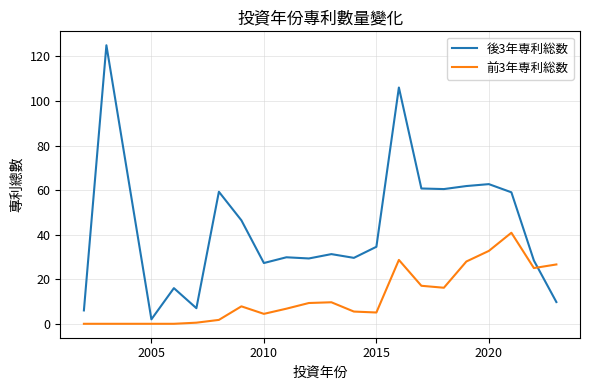

List the series in order of their peak value, highest first.

後3年専利総数, 前3年専利総数